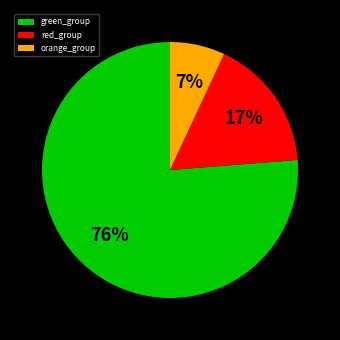

True or false: red_group accounts for 6% of the total.

False